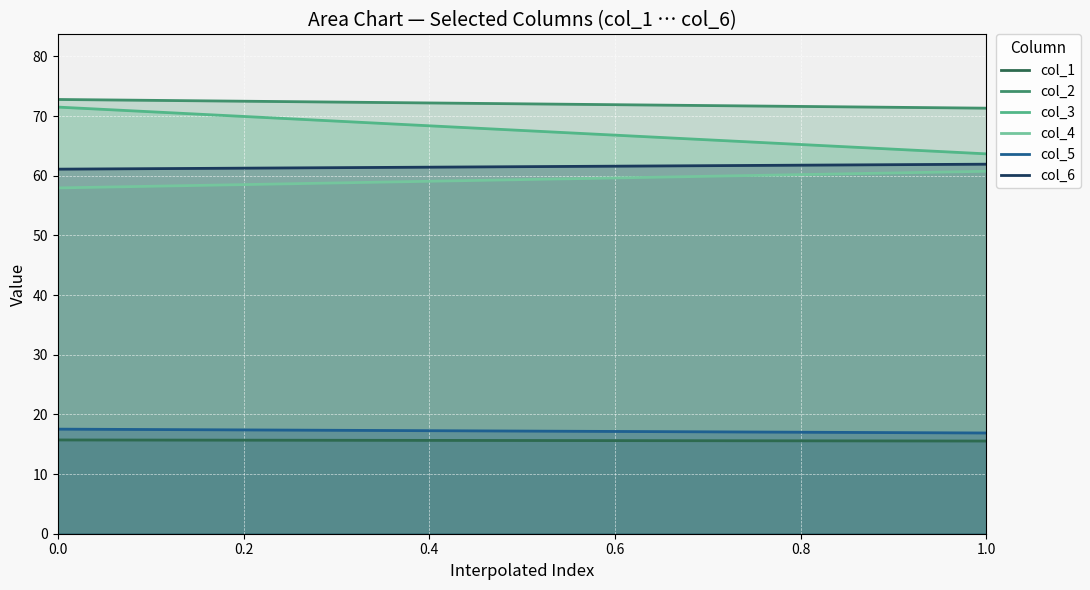

Which series has the largest range (max minus min)?

col_3